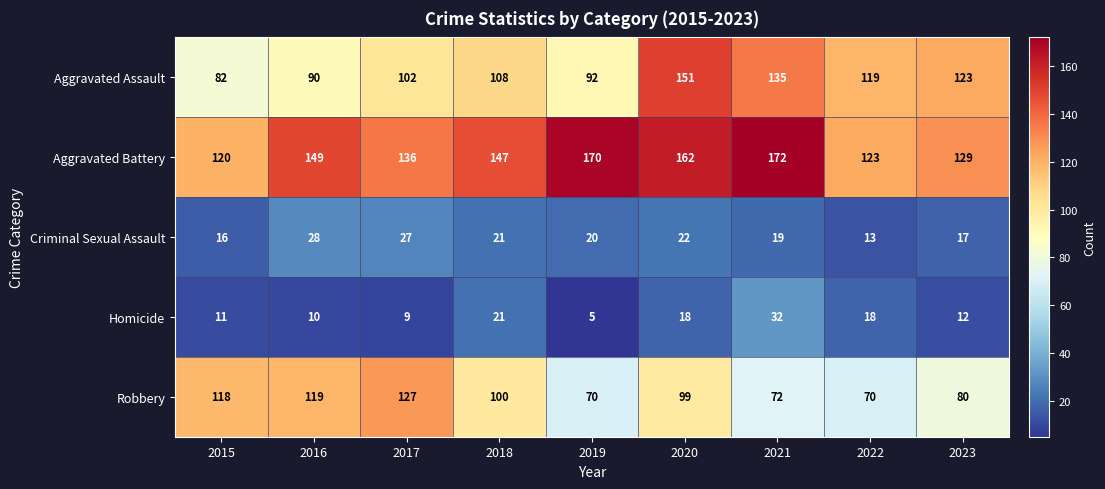

Which label corresponds to the smallest value in the chart?

2019